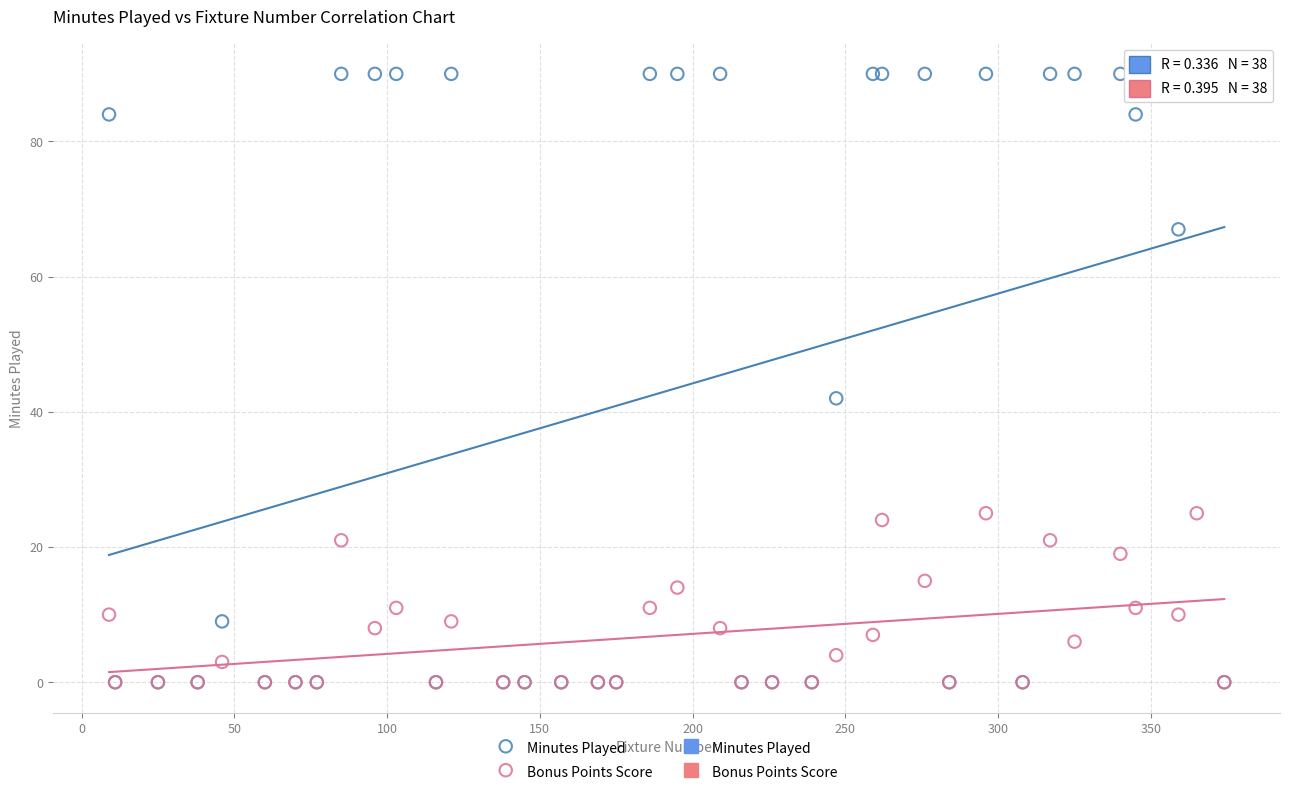

In the Minutes Played series, what Y value is closest to 45?

42